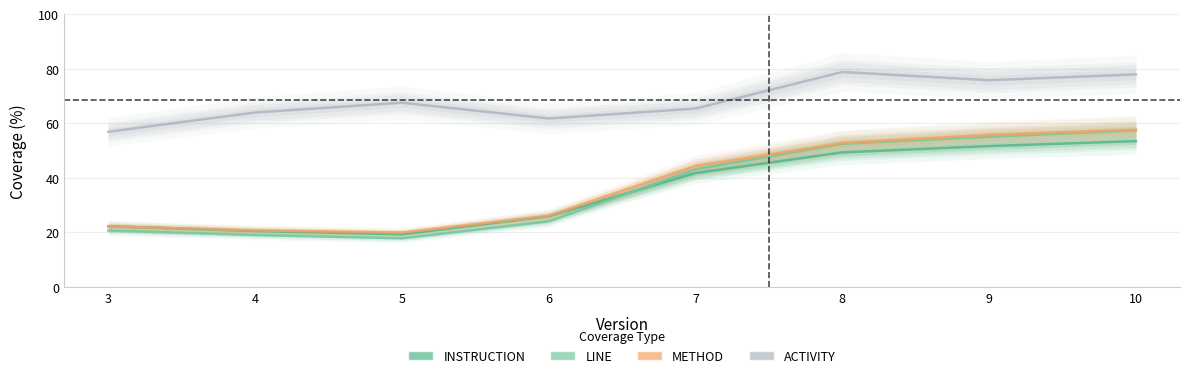

The INSTRUCTION series shows 41.8 at 7. True or false?

True